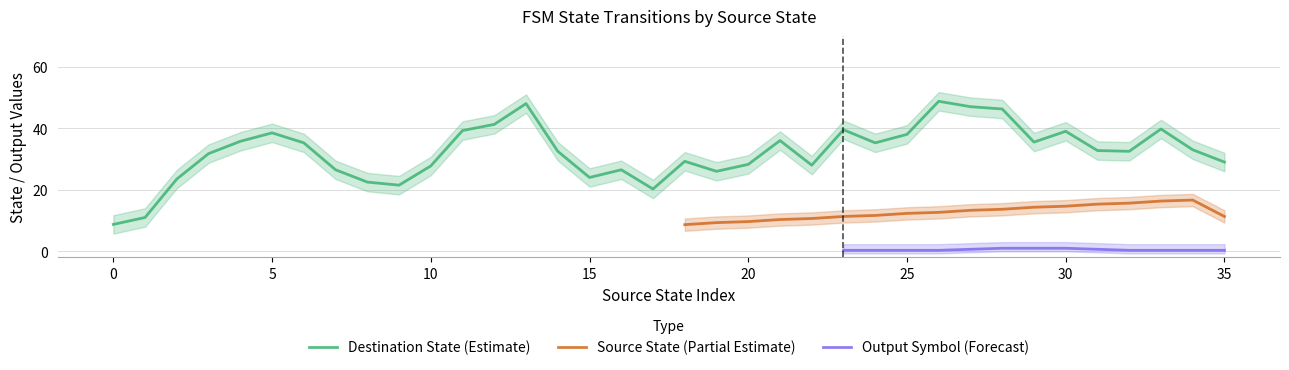

True or false: destination_state has more than 0 interior local peaks.

True